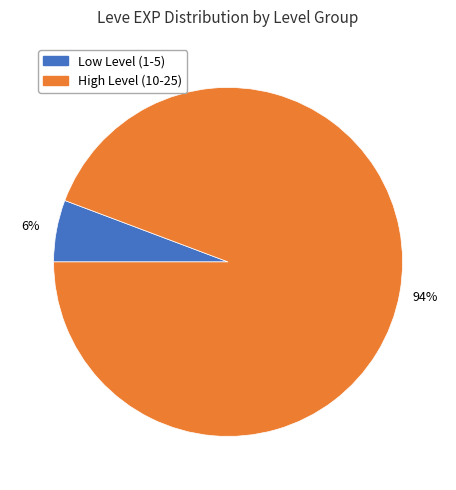

Does any single category account for the majority?

Yes